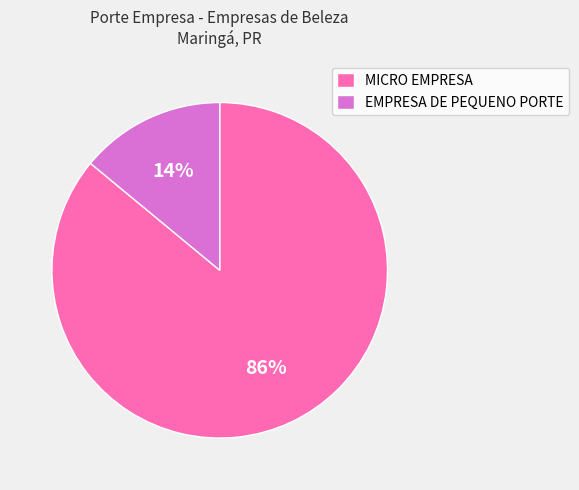

Which category accounts for the majority?

MICRO EMPRESA